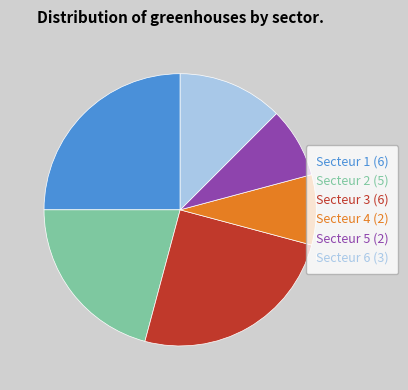

Is it true that Secteur 1 is 25% of the pie?

True